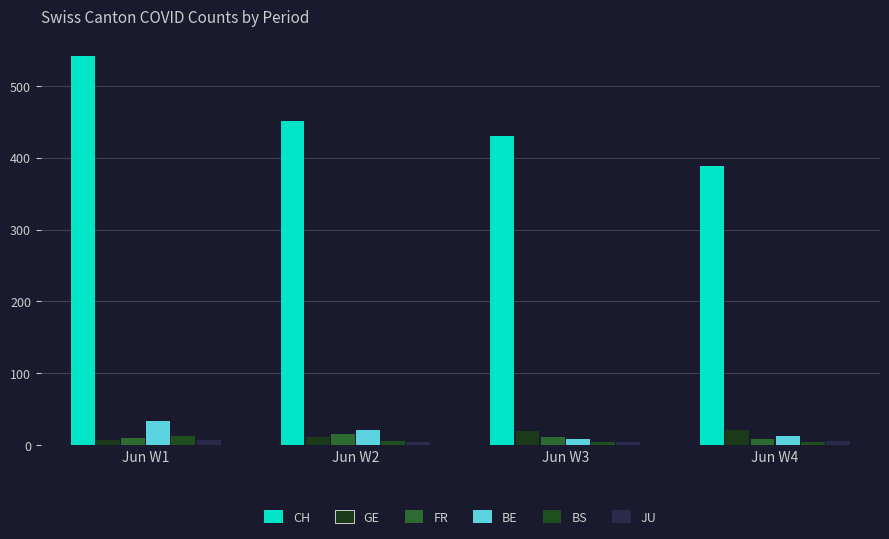

How many bars are there in each group?

6